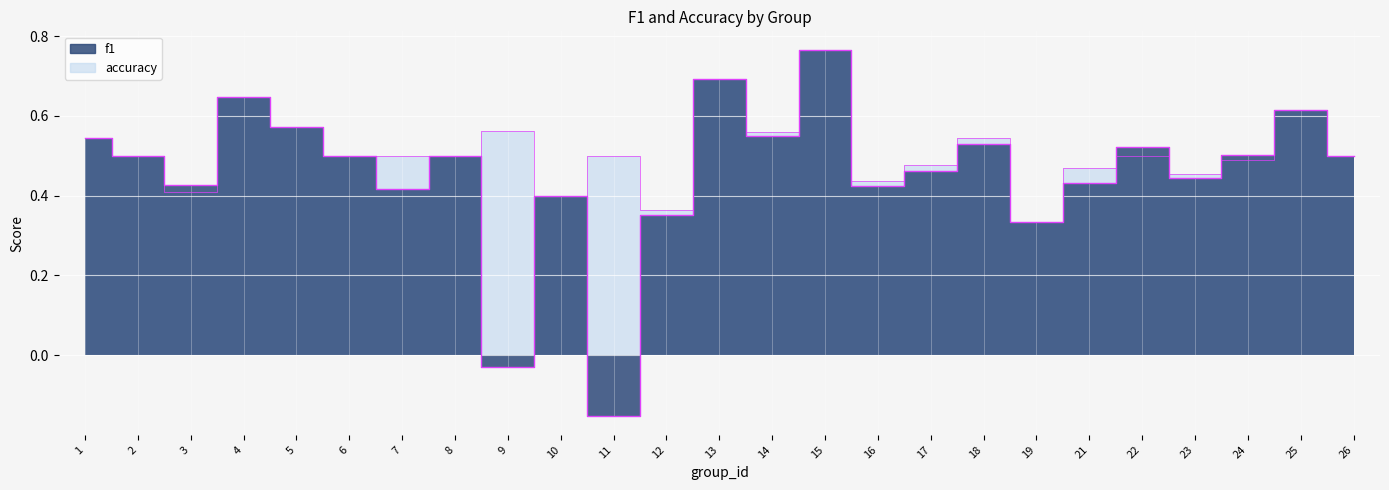

Reading right to left, what are all the values shown in this chart?

f1: 0.5	0.6	0.5	0.4	0.5	0.4	0.3	0.5	0.5	0.4	0.8	0.6	0.7	0.4	-0.2	0.4	-0.0	0.5	0.4	0.5	0.6	0.6	0.4	0.5	0.5
accuracy: 0.5	0.6	0.5	0.5	0.5	0.5	0.3	0.5	0.5	0.4	0.8	0.6	0.7	0.4	0.5	0.4	0.6	0.5	0.5	0.5	0.6	0.6	0.4	0.5	0.5